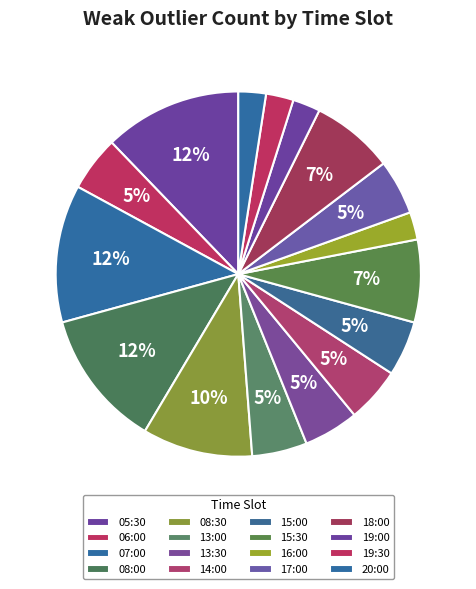

To the nearest percent, what portion does 19:30 represent?

2%